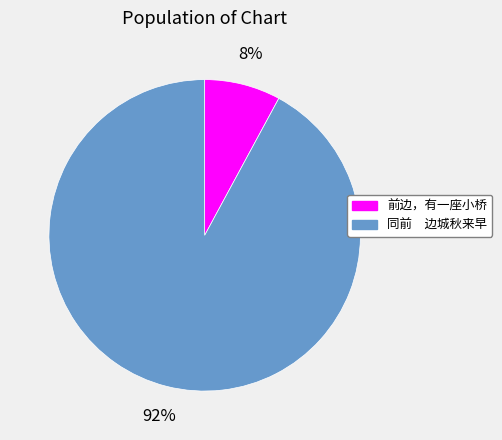

What is the smallest slice in the pie chart?

前边，有一座小桥